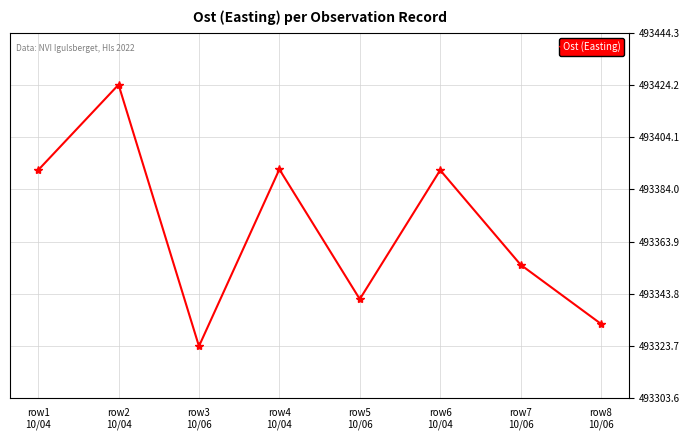

How many interior local peaks (higher than both neighbors) does the data have?

3